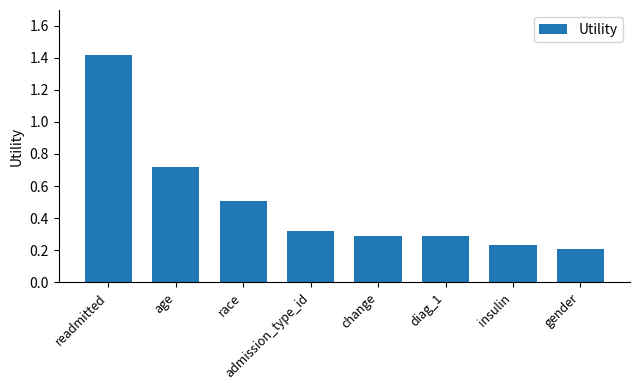

What is the greatest value displayed?

1.4